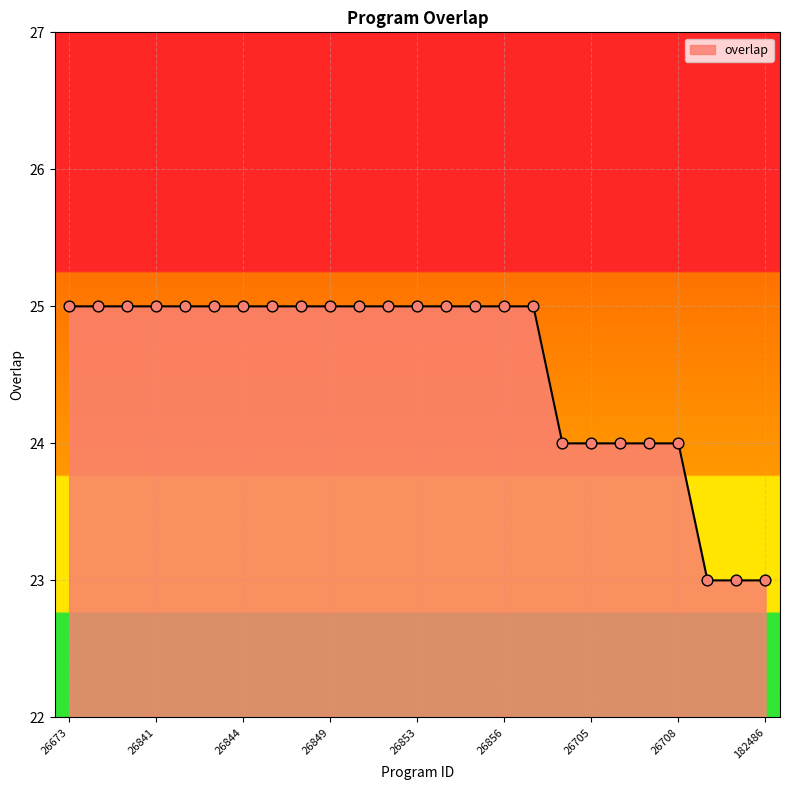

What is the smallest value displayed?

23